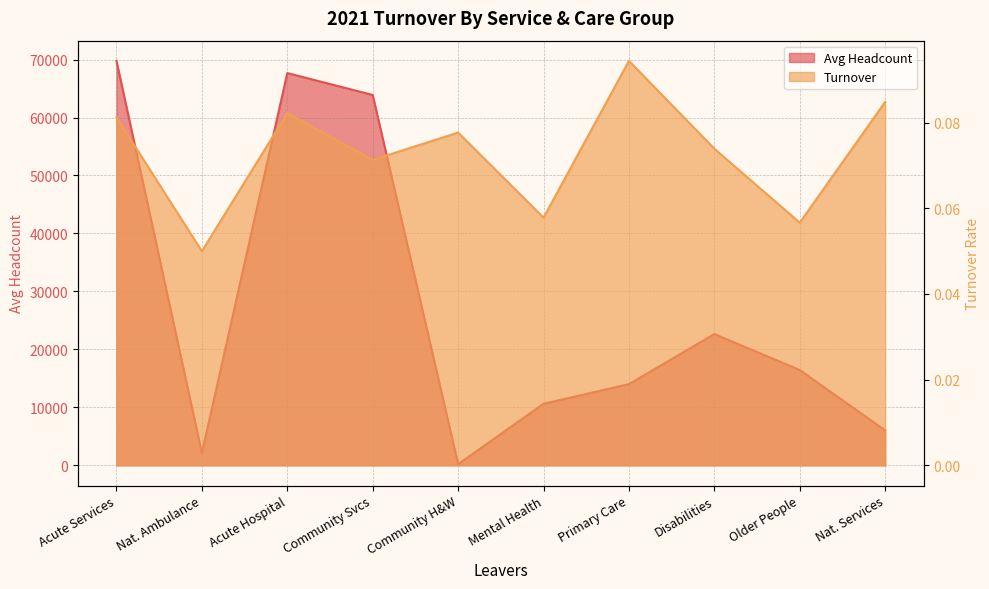

True or false: Avg Headcount and Turnover cross at least once.

False